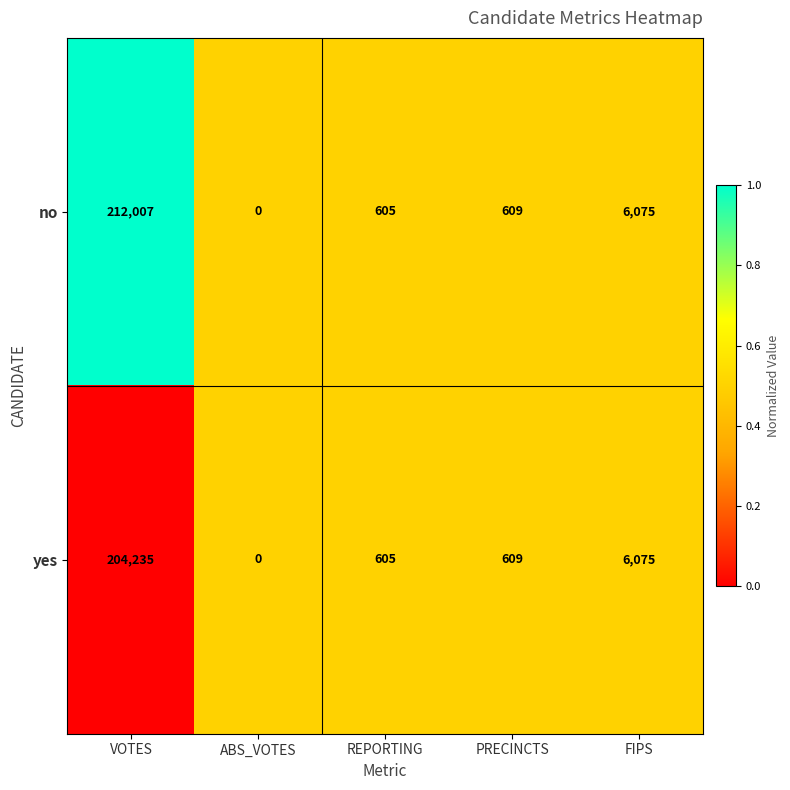

True or false: yes has a value of 112888 at VOTES.

False